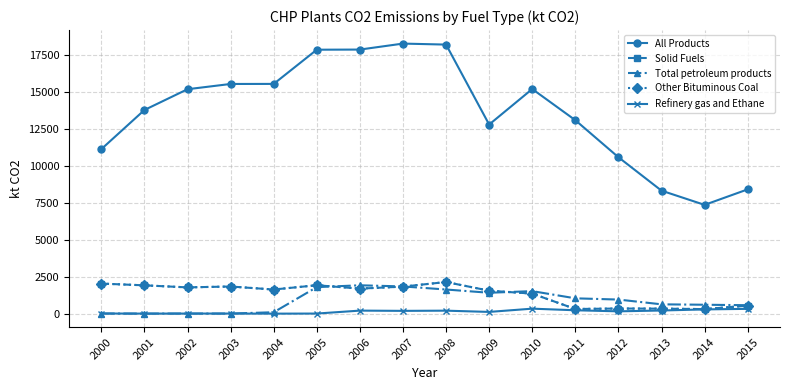

Does the chart have visible grid lines?

Yes